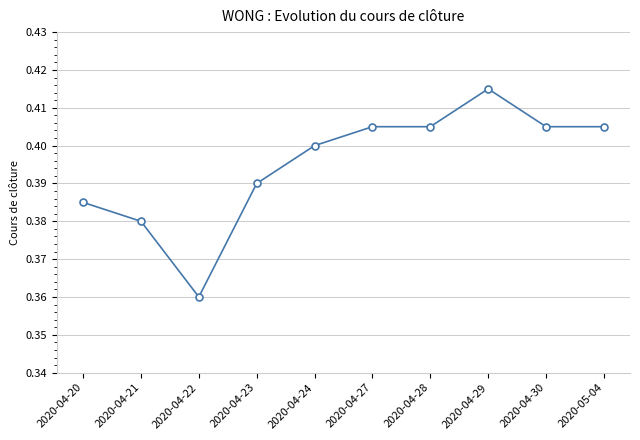

Which category has the highest value across all series?

2020-04-29